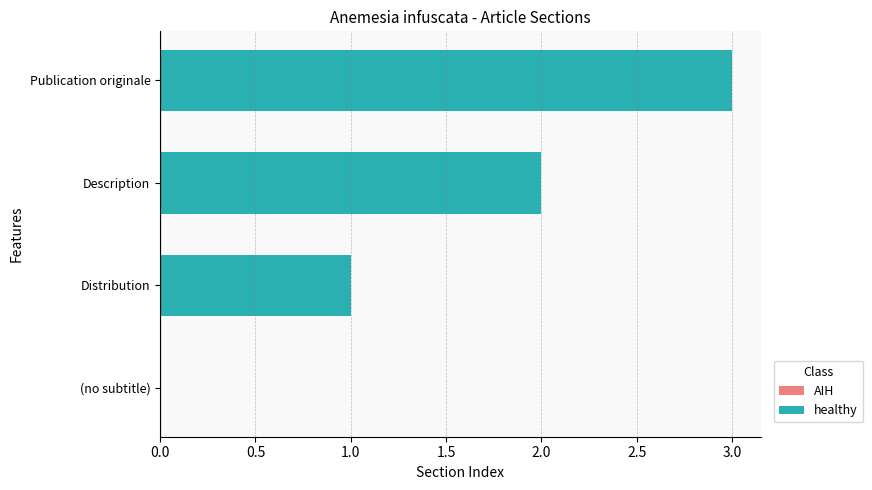

Is it true that the value at Description is 3?

False